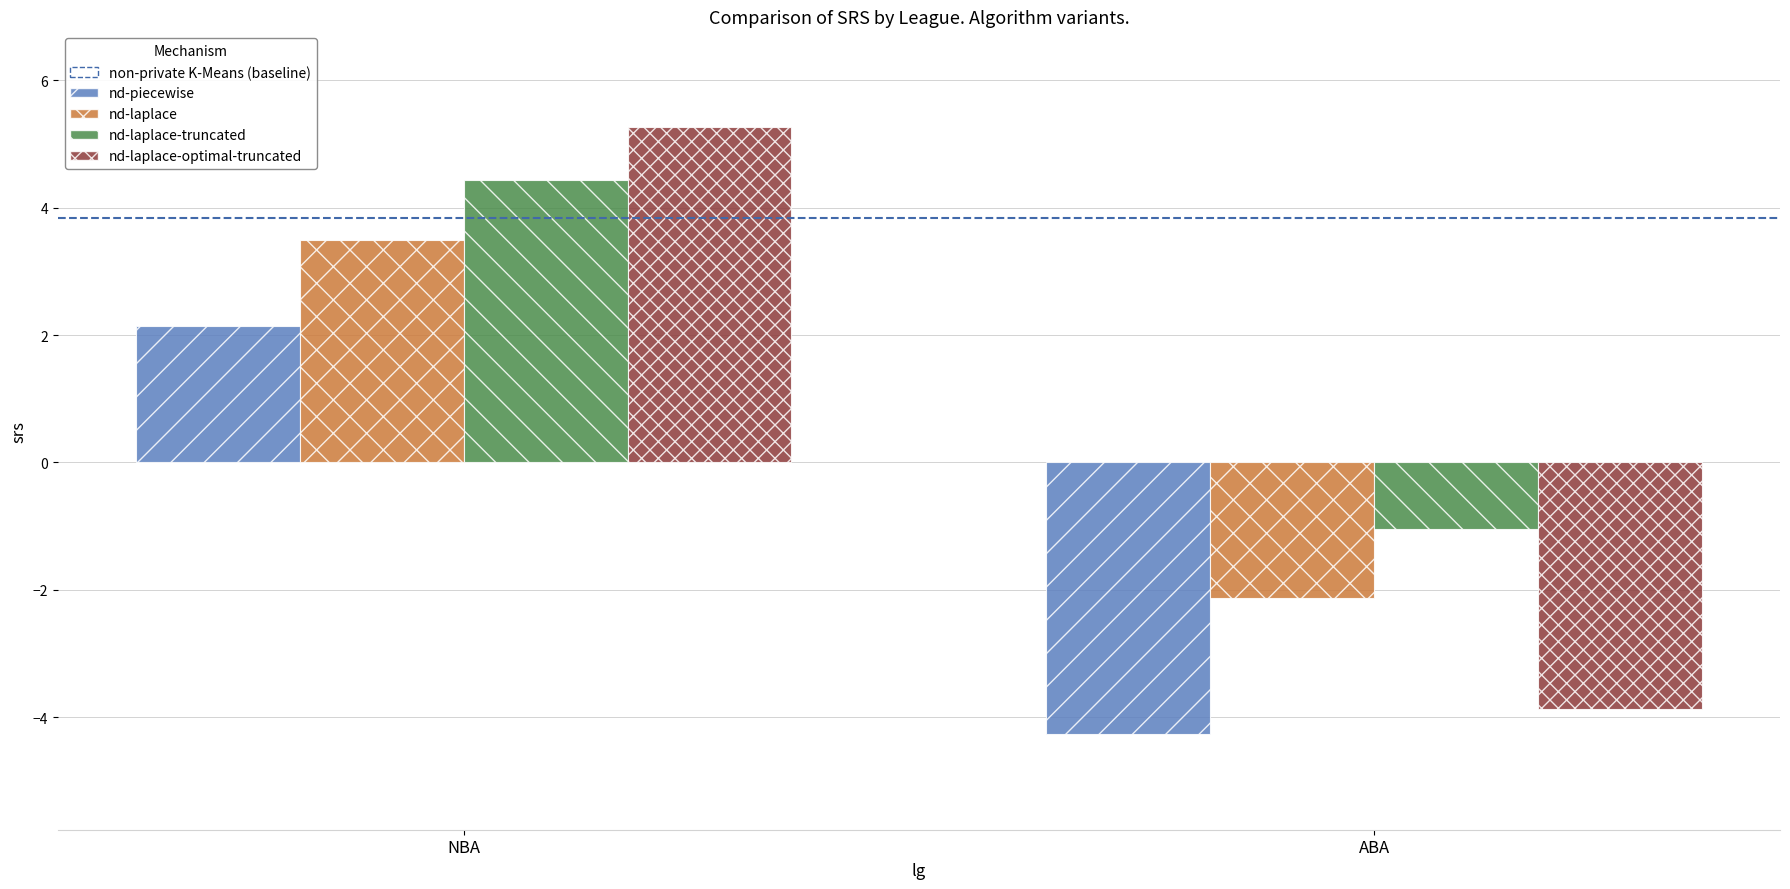

Which series changed the most between NBA and ABA?

nd-laplace-optimal-truncated